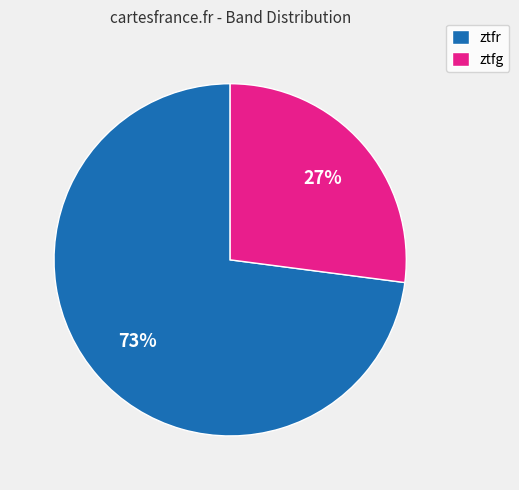

Rank the categories by value from highest to lowest.

ztfr, ztfg